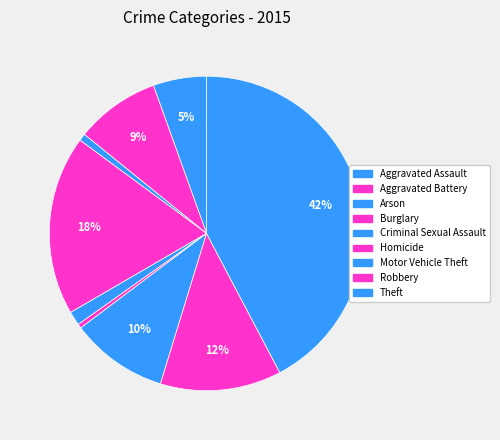

What percentage do Theft and Arson together represent?

43.0%